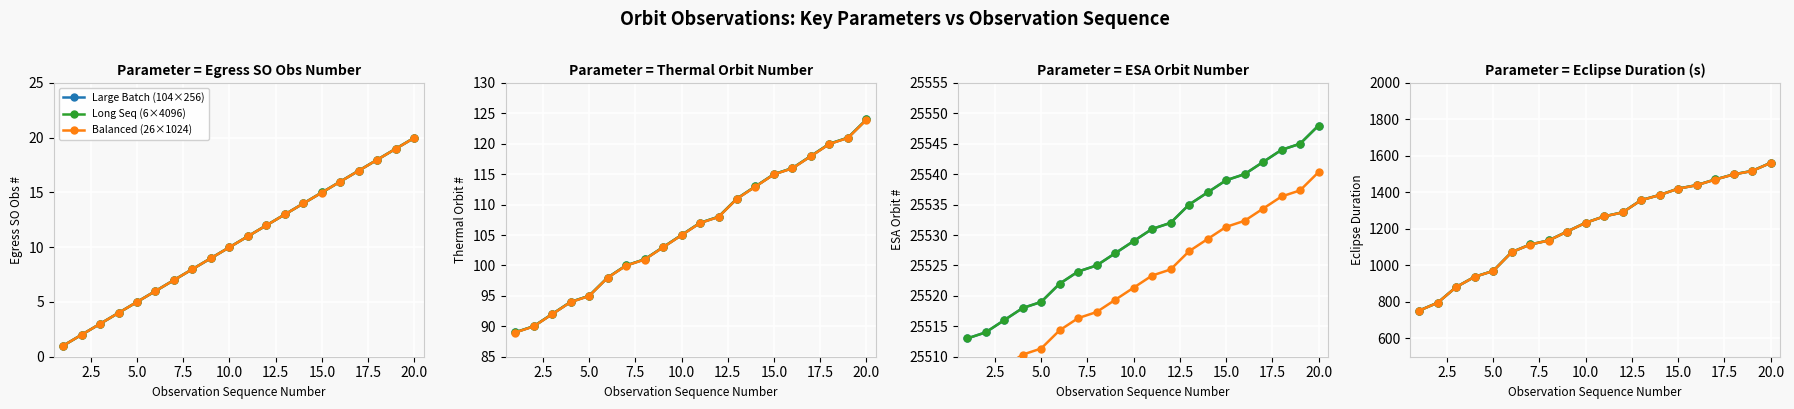

The Balanced (26×1024) series shows 666.2 at 11. True or false?

False